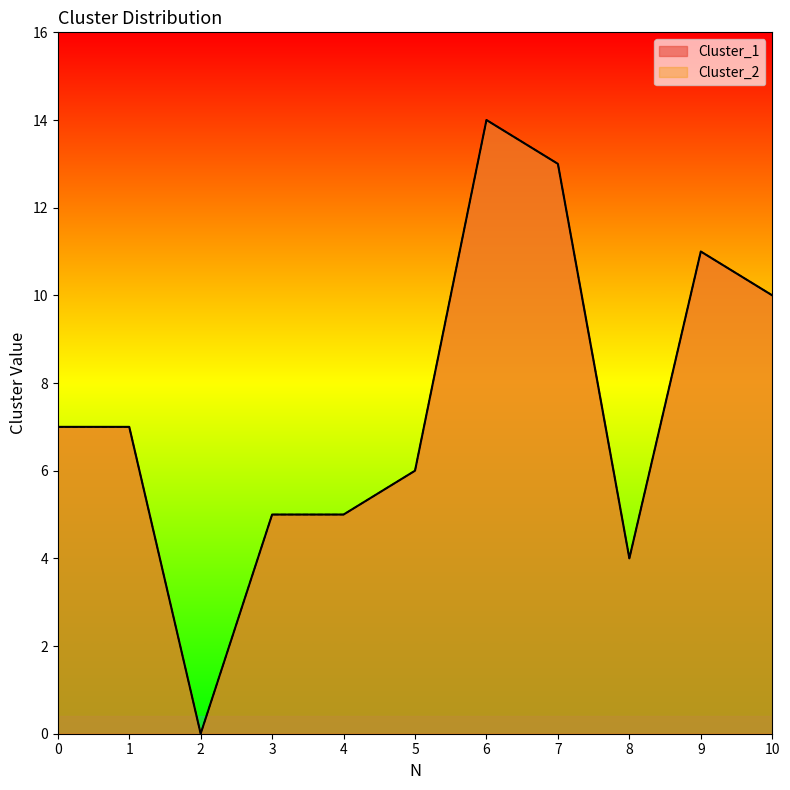

What is the average value of the Cluster_2 series?

7